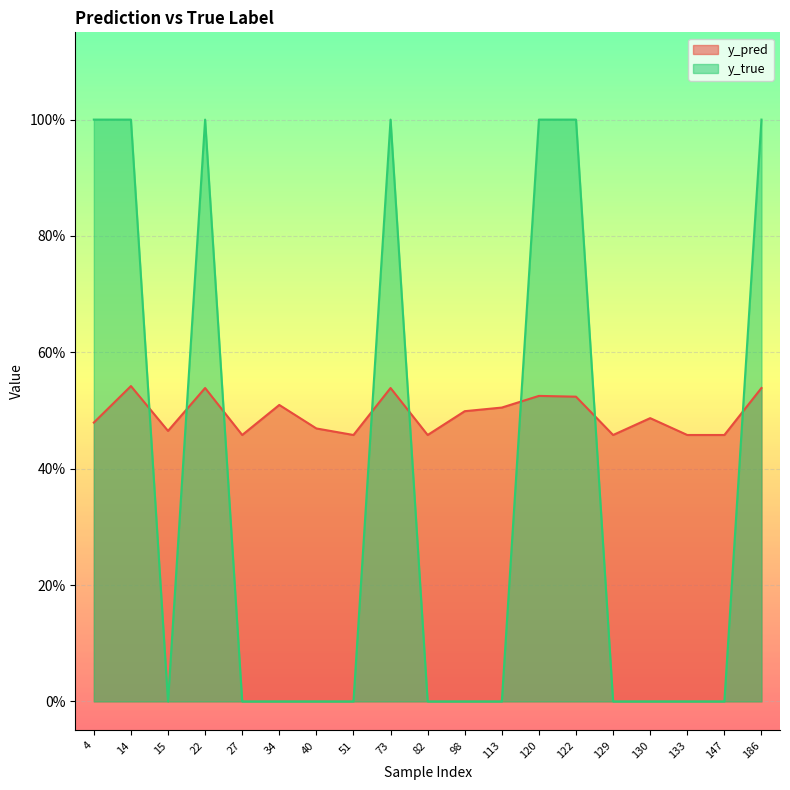

Reading left to right, what are all the values shown in this chart?

y_pred: 0.5	0.5	0.5	0.5	0.5	0.5	0.5	0.5	0.5	0.5	0.5	0.5	0.5	0.5	0.5	0.5	0.5	0.5	0.5
y_true: 1.0	1.0	0.0	1.0	0.0	0.0	0.0	0.0	1.0	0.0	0.0	0.0	1.0	1.0	0.0	0.0	0.0	0.0	1.0